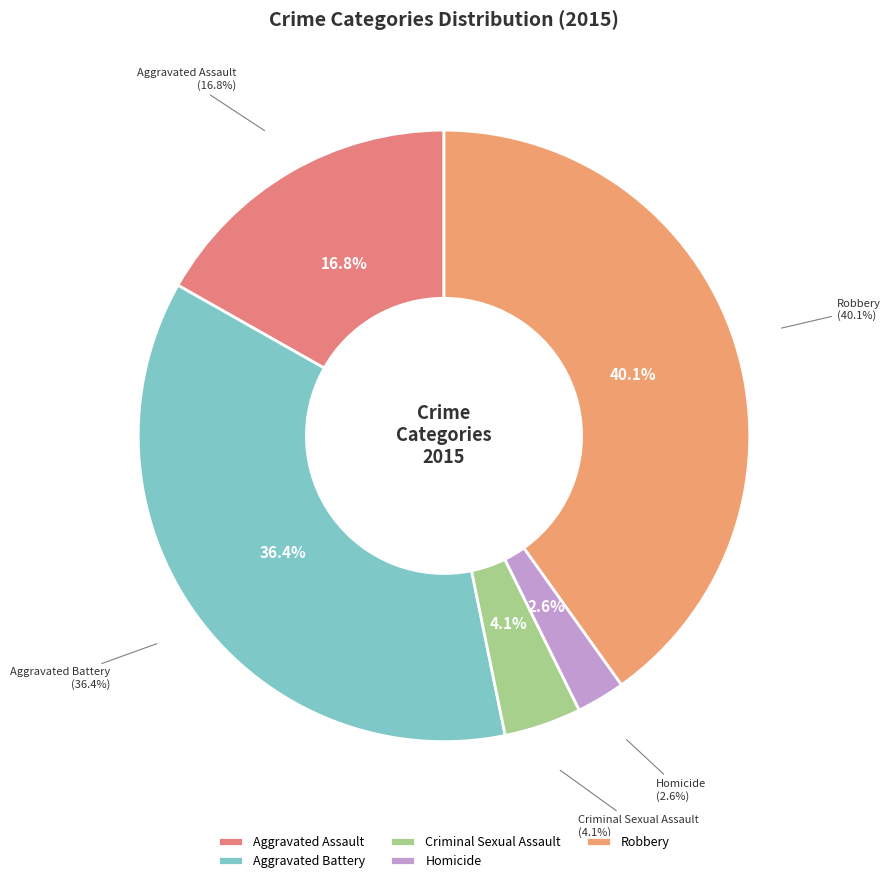

Is Criminal Sexual Assault the majority of the pie?

No